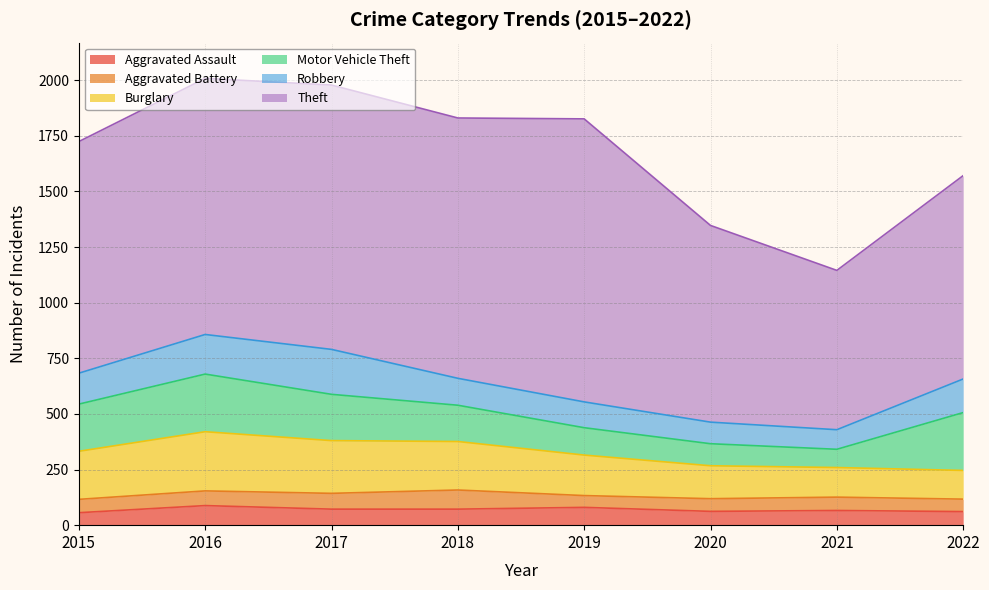

Which has a higher value, 2021 or 2022?

2021